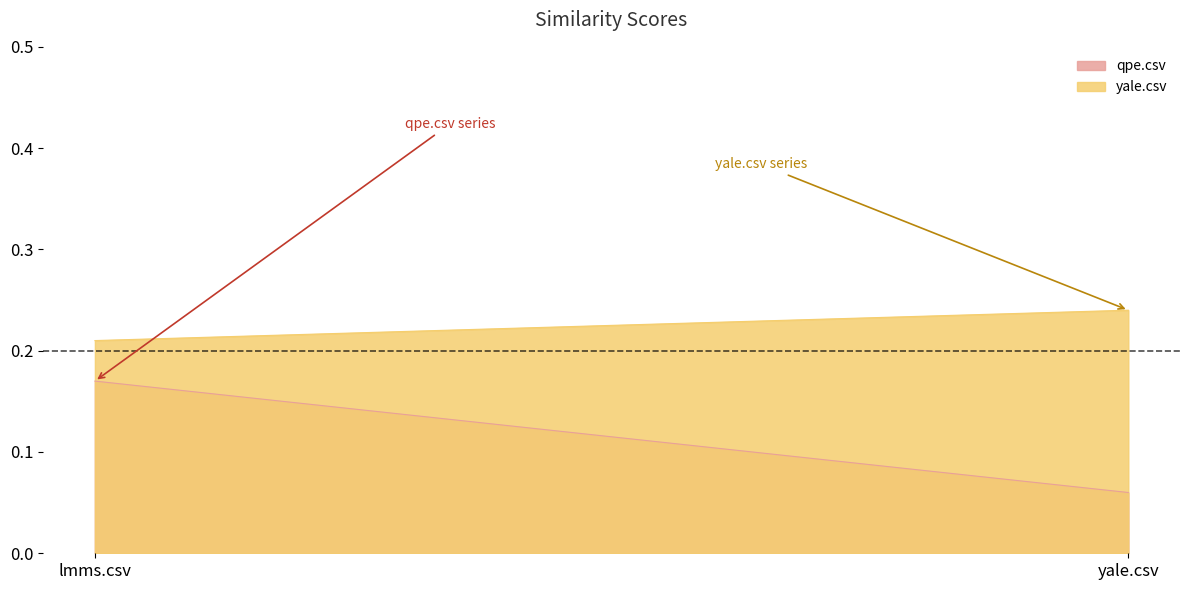

Which series has the largest total across all categories?

yale.csv